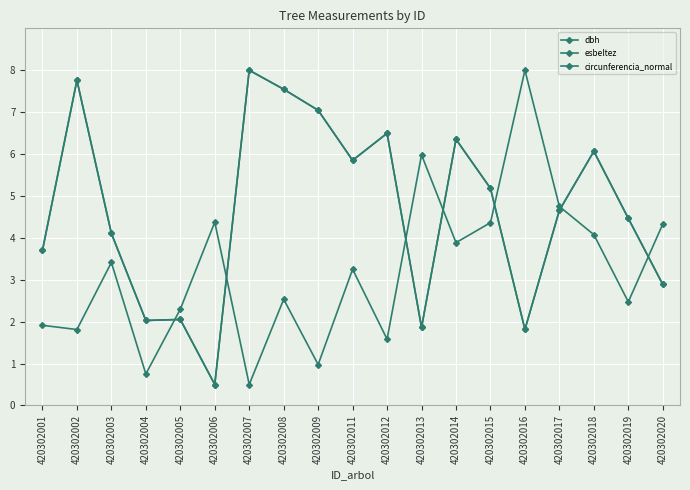

How many series are shown in this chart?

3